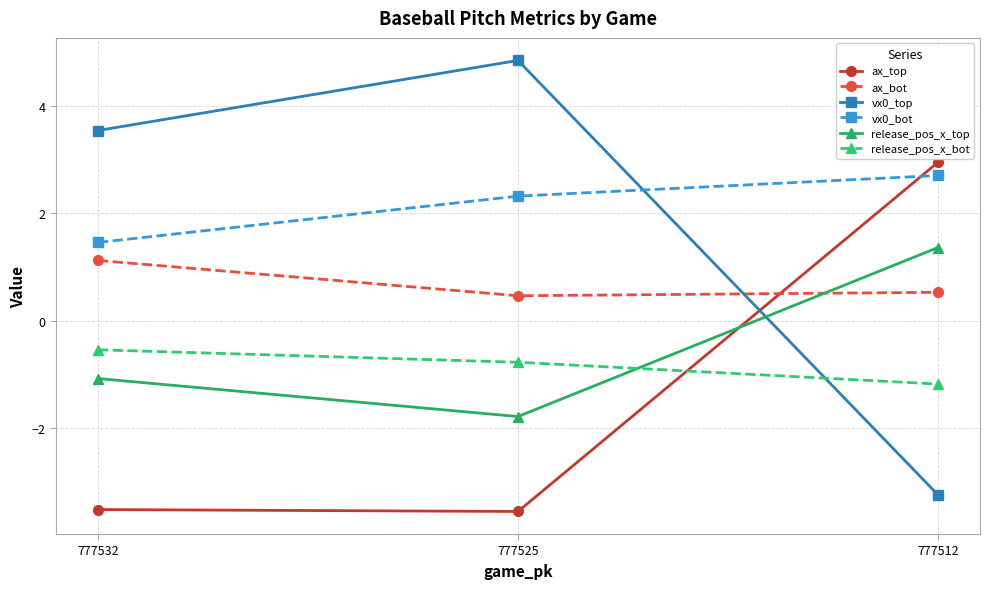

How many categories are shown in the chart?

3